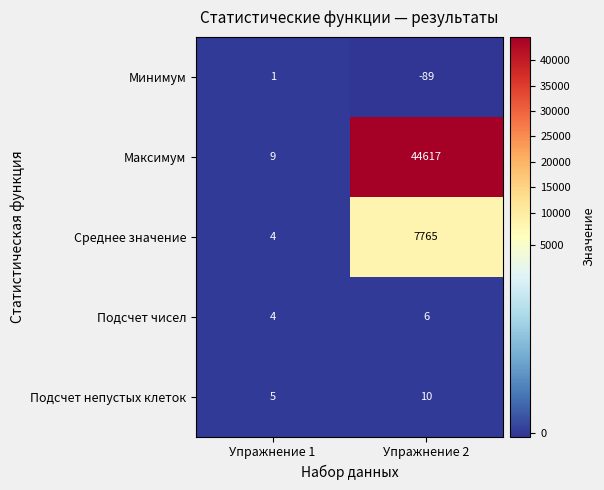

At how many categories does at least one series exceed 4217?

1